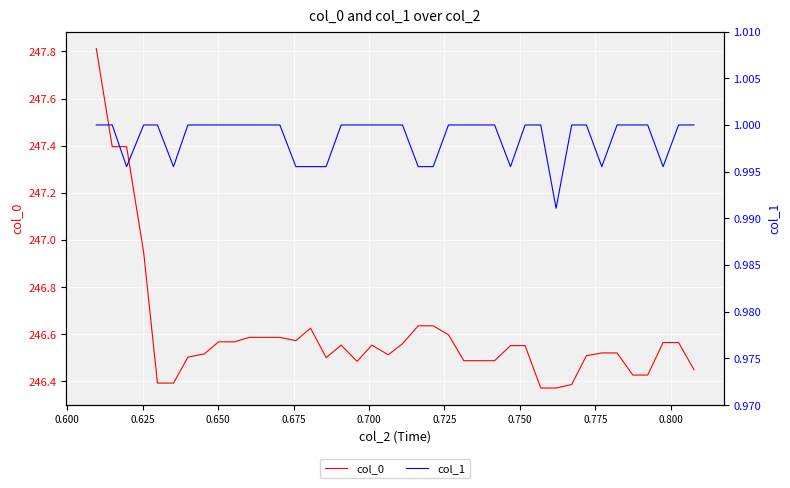

What is the greatest value displayed?

247.8